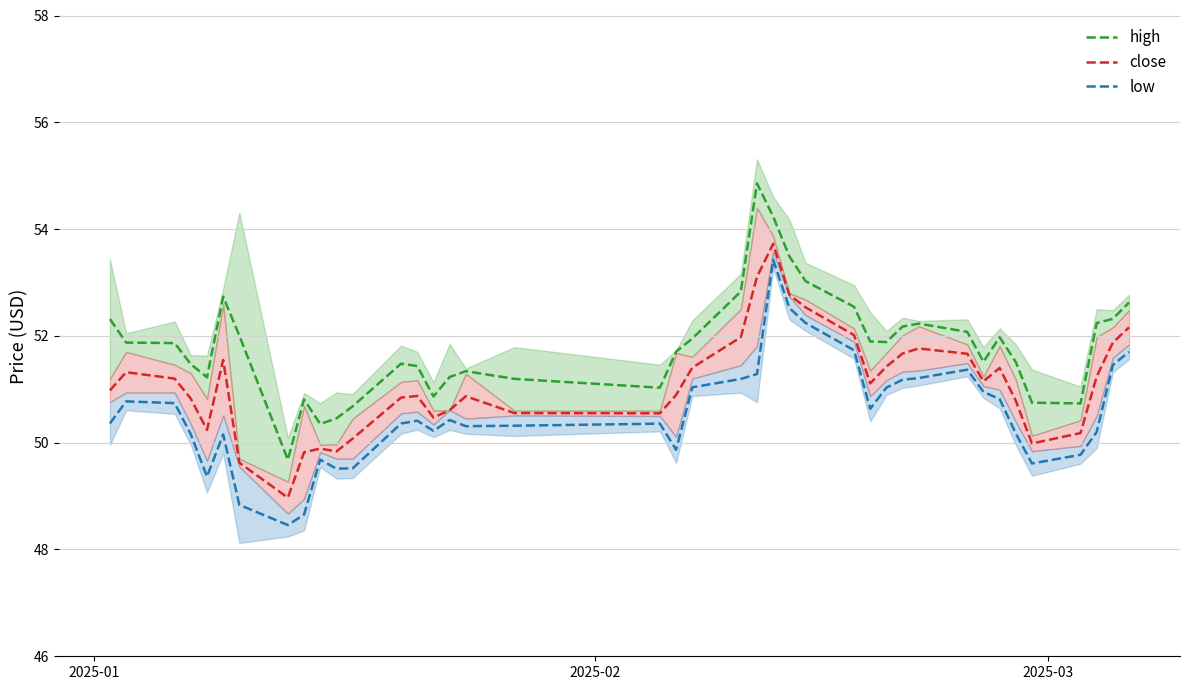

List the series in order of their peak value, lowest first.

low, close, high